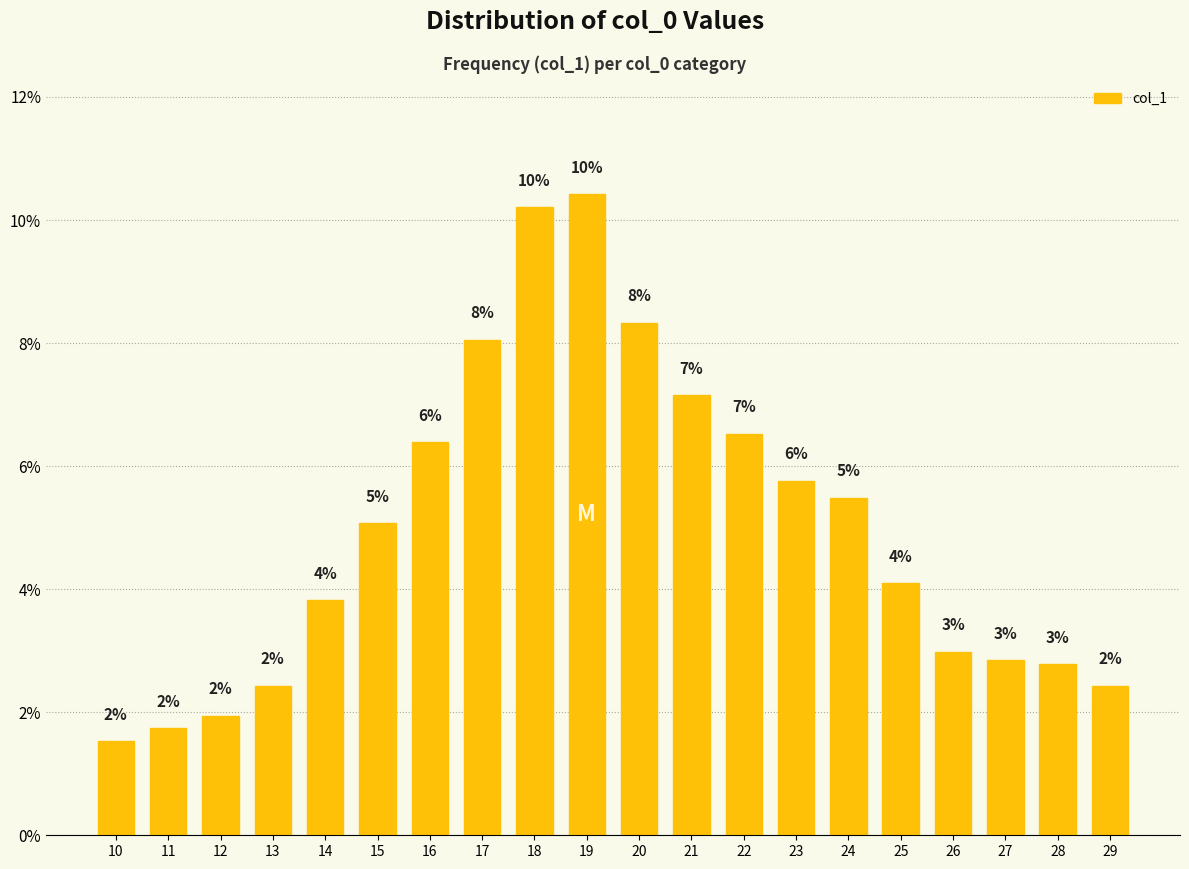

Which has a higher value, 15 or 17?

17